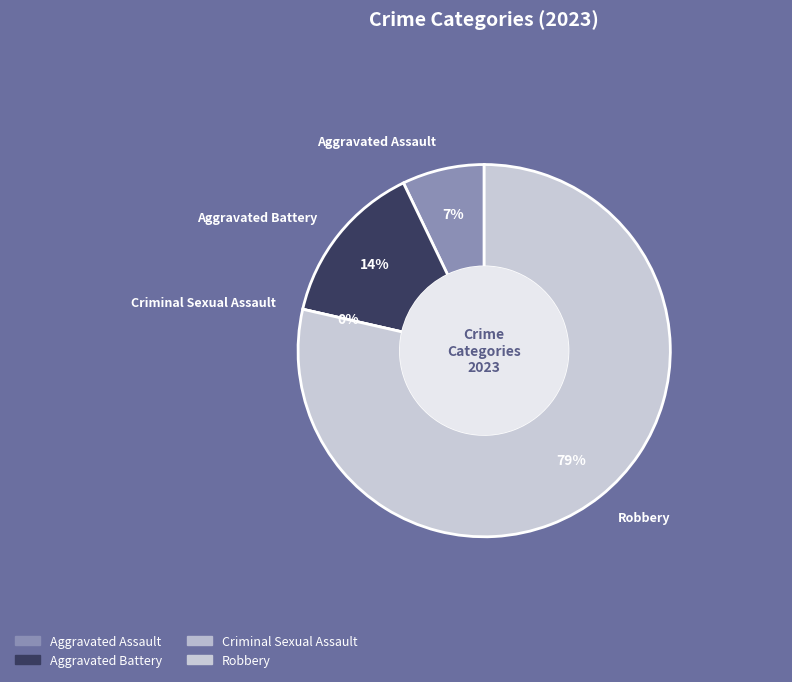

Does Criminal Sexual Assault account for over 50% of the chart?

No